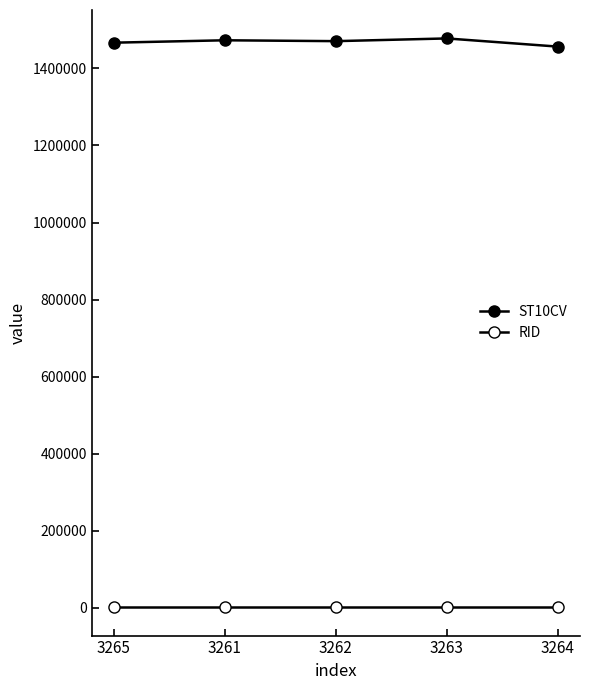

True or false: ST10CV has a value of 1456800 at 3264.

True